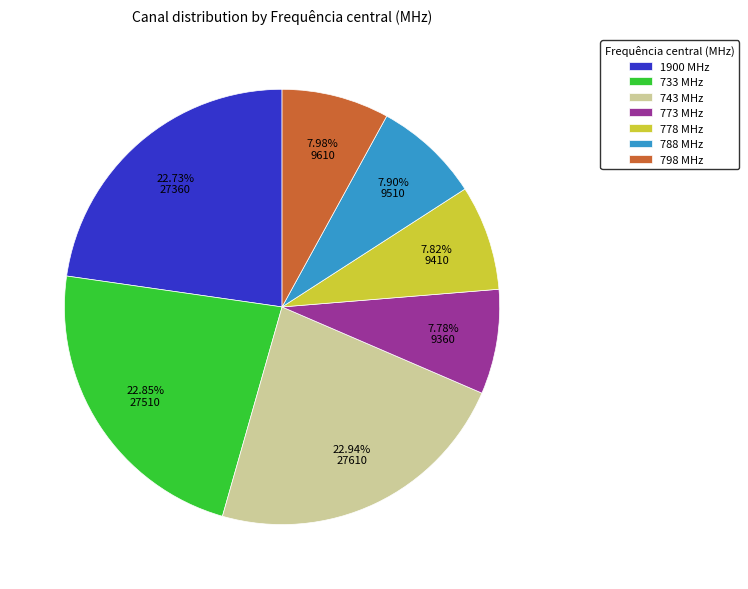

What is the total percentage of 743 and 733?

45.8%